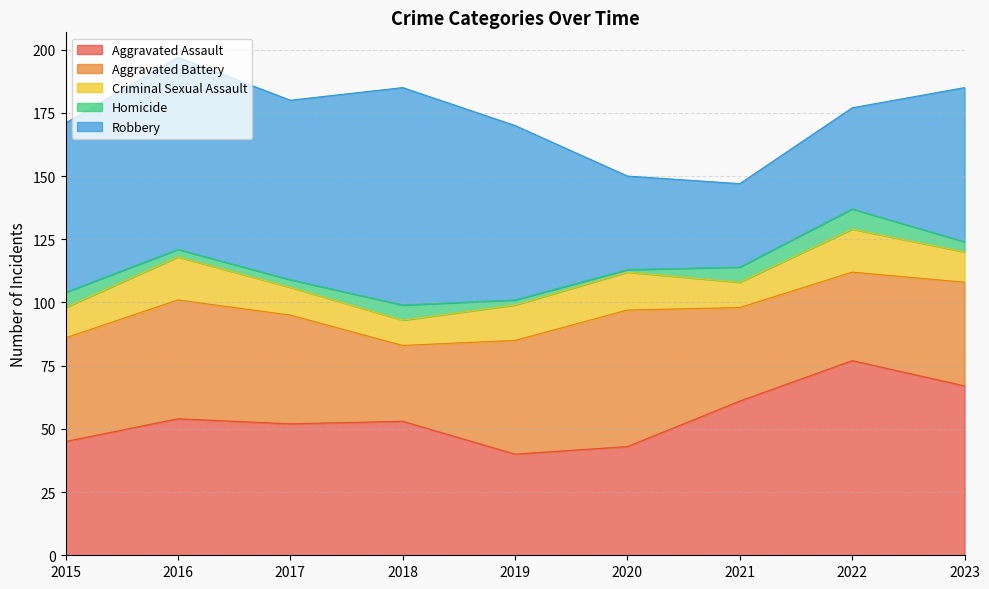

Which series has the largest total across all categories?

Robbery